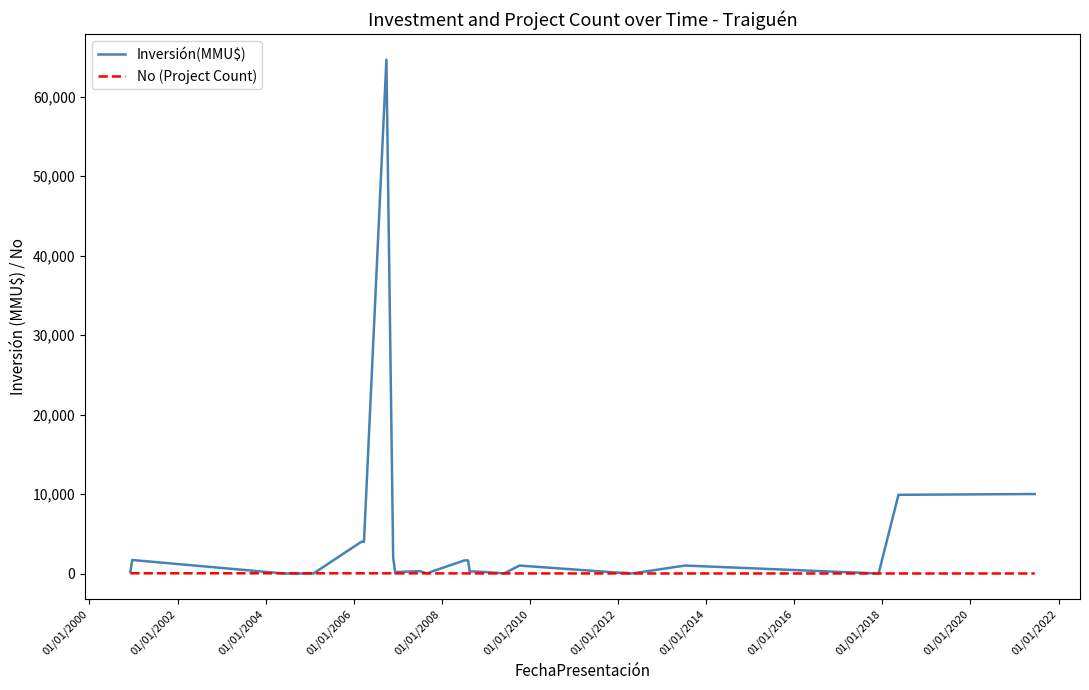

Which series has the largest range (max minus min)?

Inversión(MMU$)